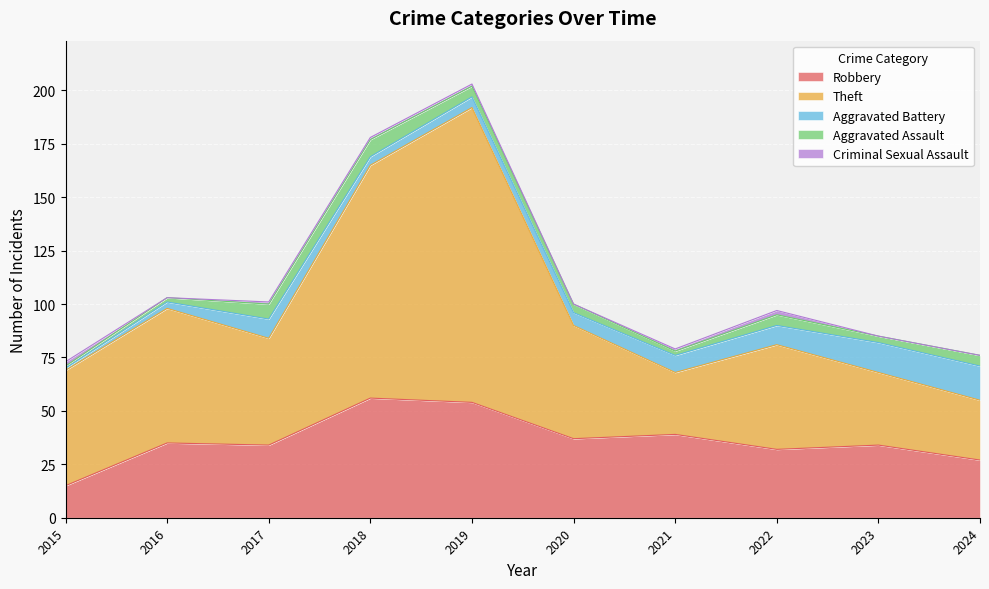

What is the difference between the second highest and second lowest values in the Aggravated Battery series?

11